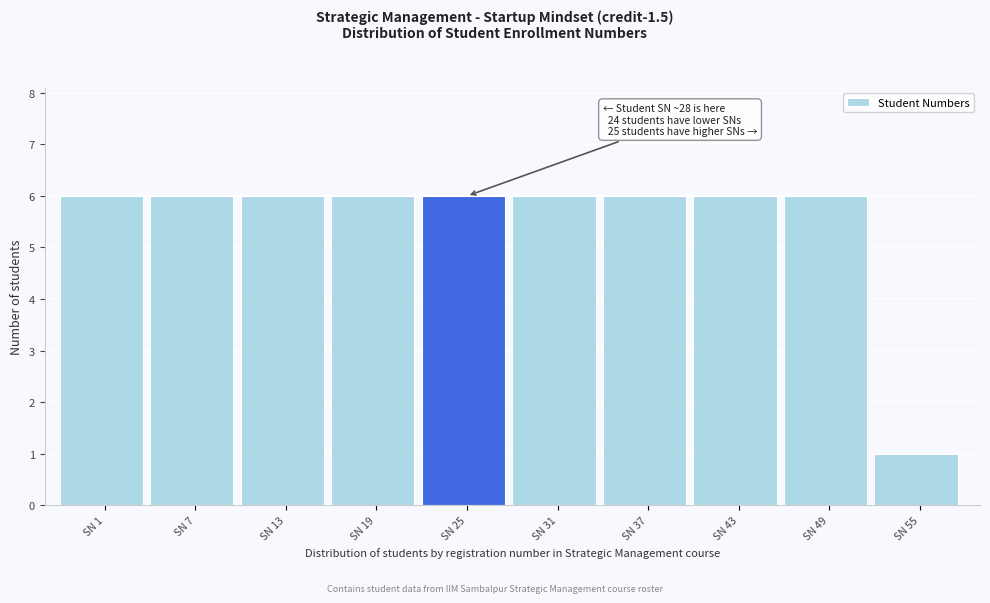

Reading right to left, list all the values displayed in this chart.

1	6	6	6	6	6	6	6	6	6